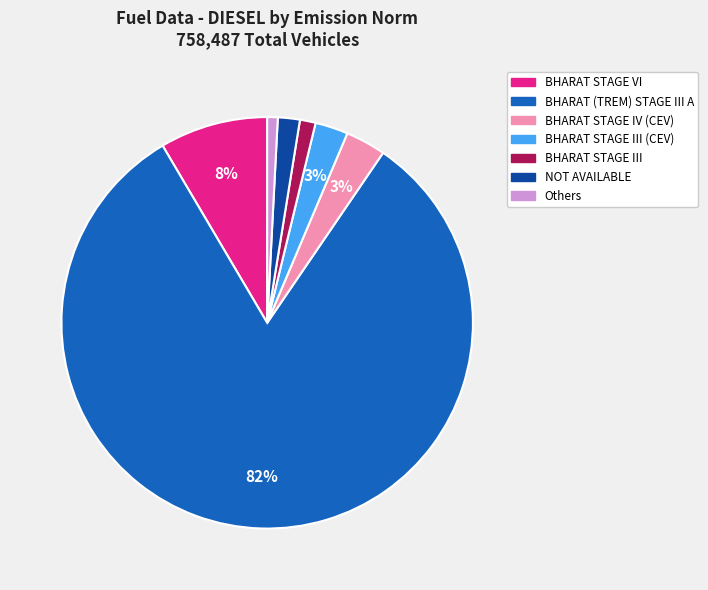

Is there any slice that represents more than half of the pie?

Yes